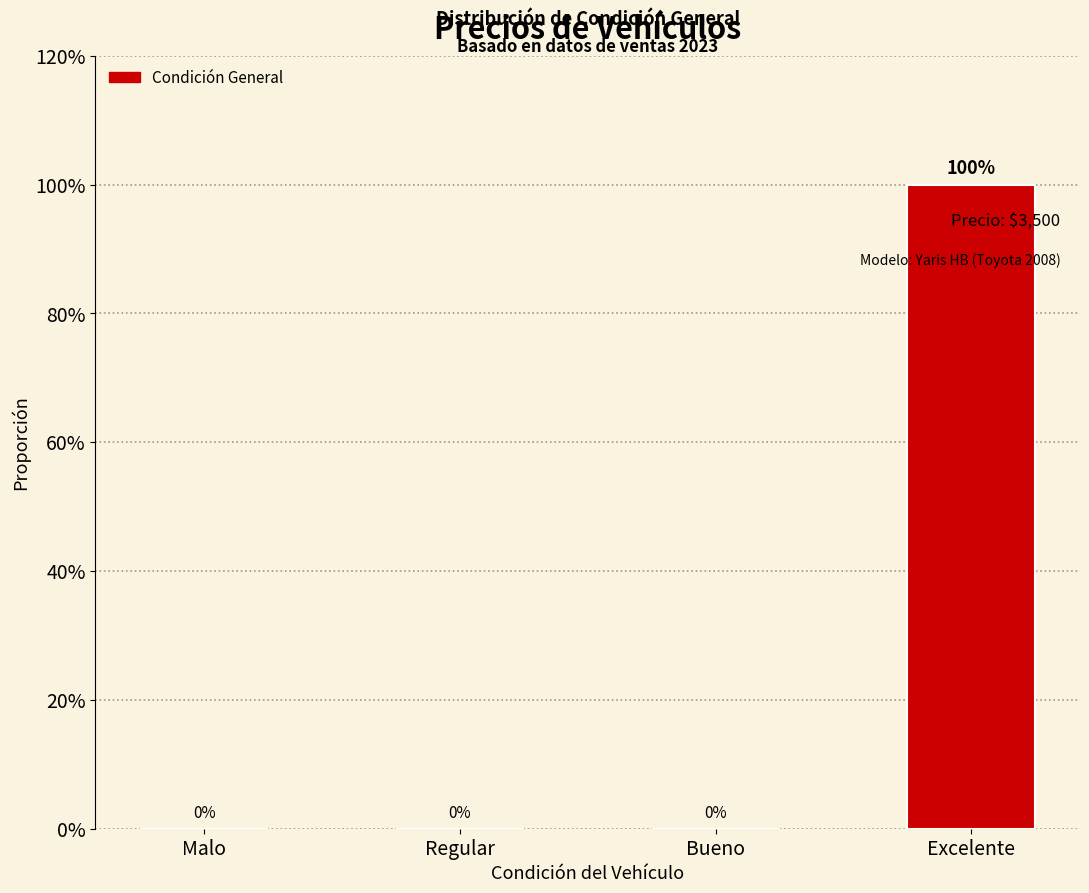

Which category has the highest value across all series?

Excelente